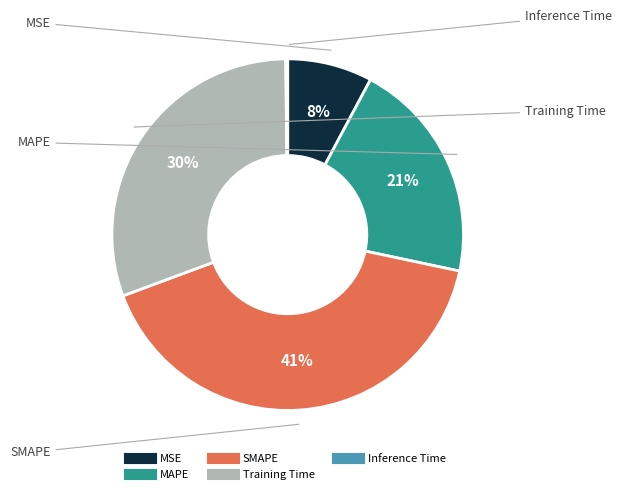

To the nearest percent, what is the average slice percentage?

20%